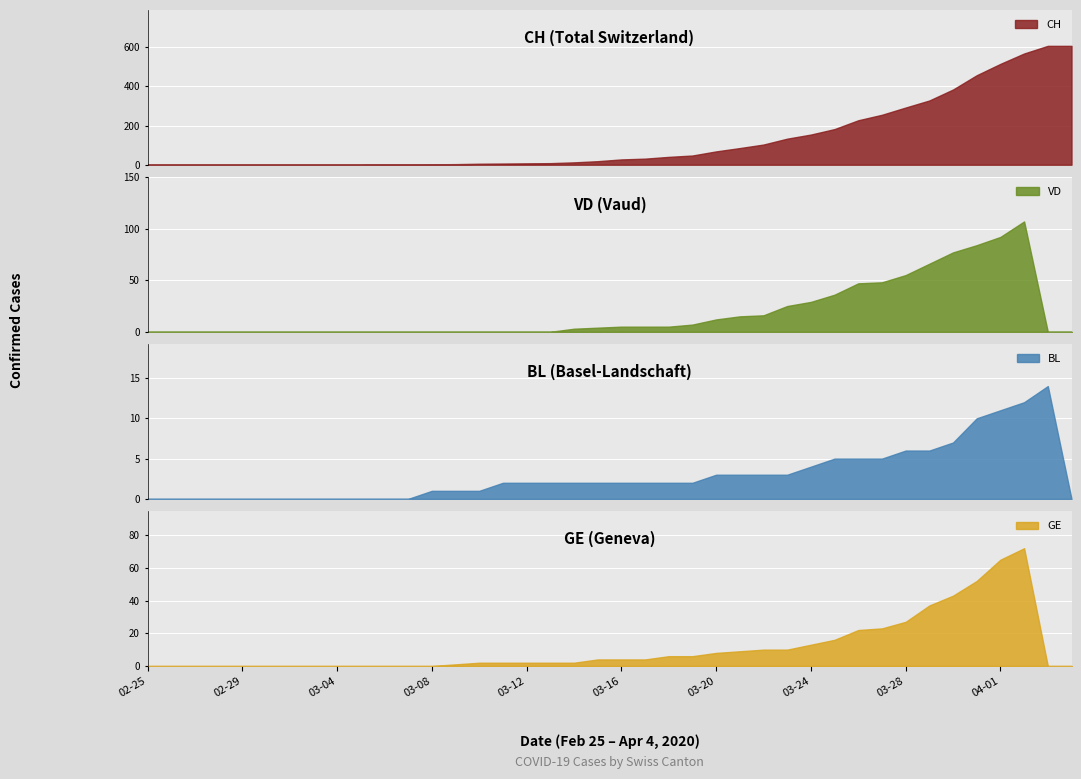

What is the difference between the highest and lowest values at 2020-03-14?

12